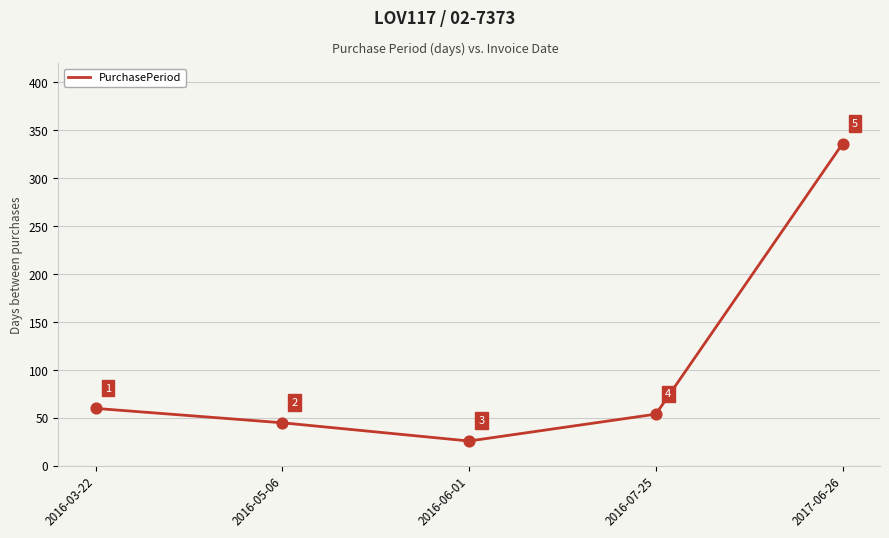

What is the ratio of the value at 2016-03-22 to the value at 2016-07-25?

1.1